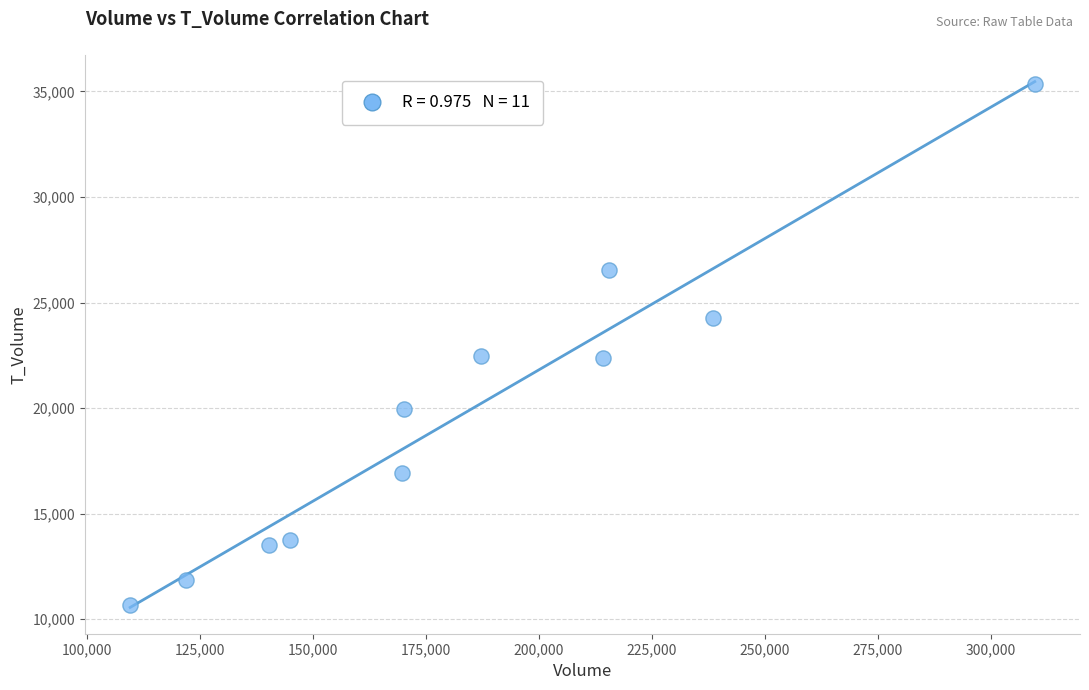

What is the average Y value?

19790